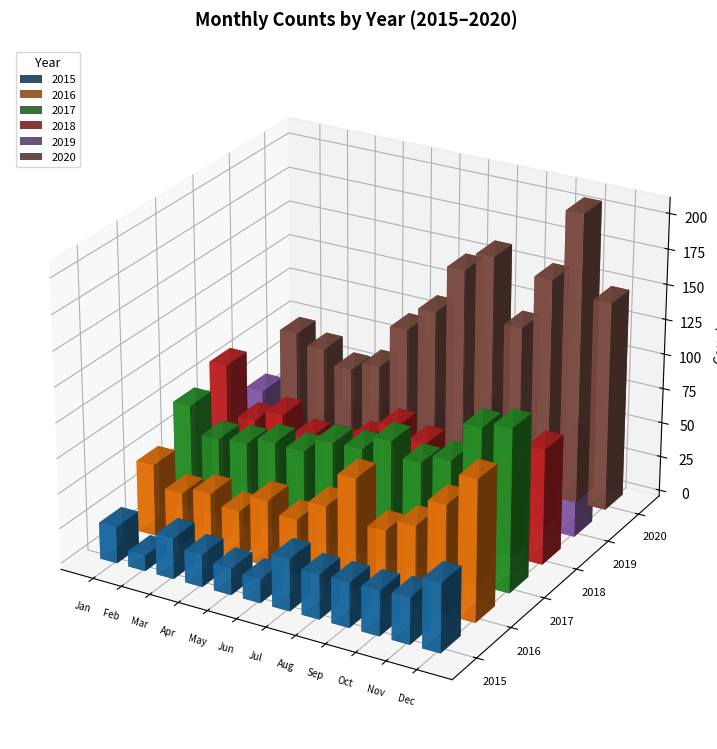

At which label is 2018 closest to 67?

October